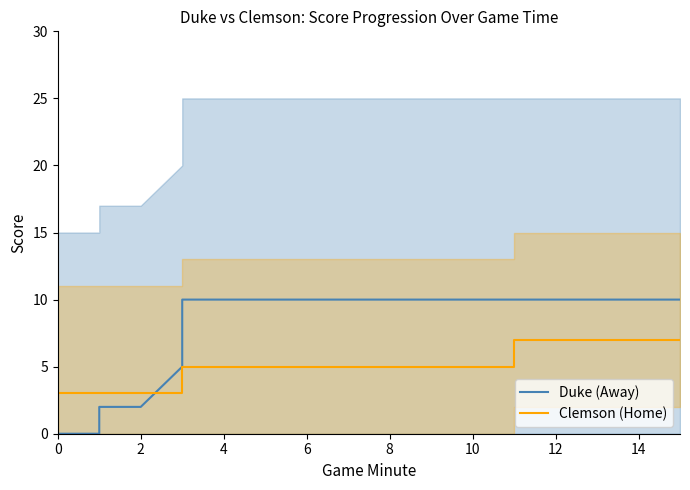

Rank the series by their average value, from lowest to highest.

Clemson (Home), Duke (Away)